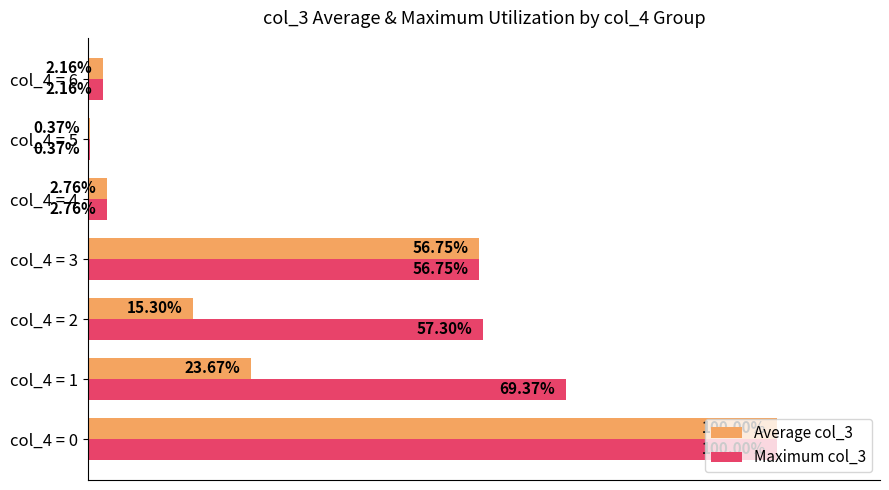

Rank the categories by Maximum col_3 value from lowest to highest.

col_4 = 5, col_4 = 6, col_4 = 4, col_4 = 3, col_4 = 2, col_4 = 1, col_4 = 0